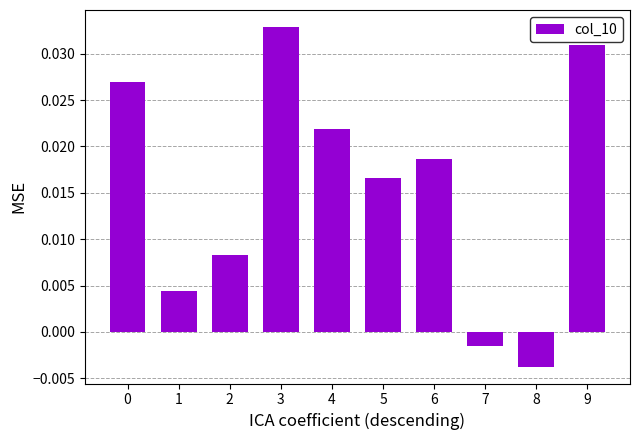

How many data points are less than 0?

2